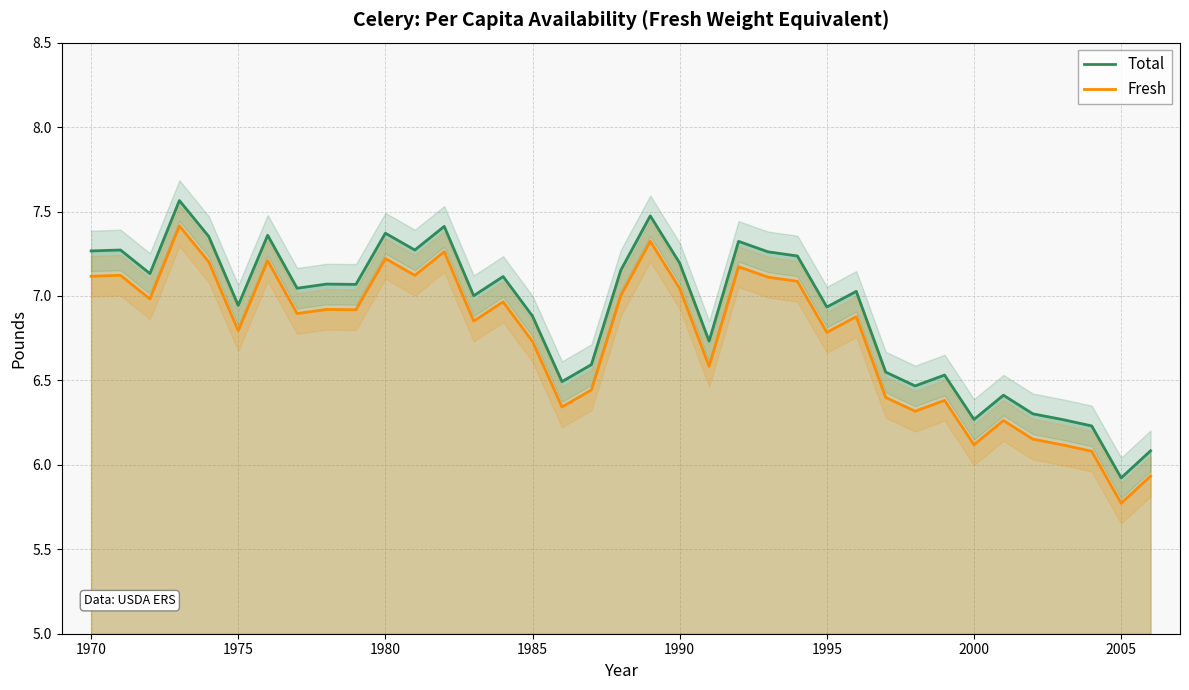

At which label does Fresh reach its minimum?

2005